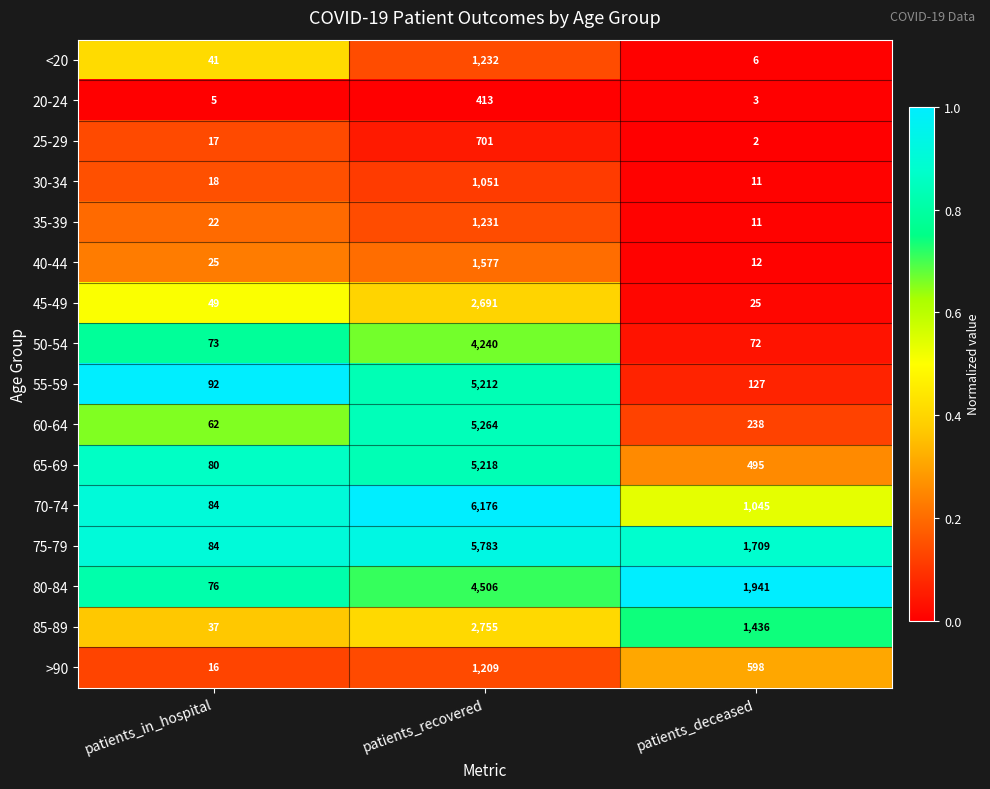

What is the difference between the maximum and second lowest values in the 65-69 series?

4723